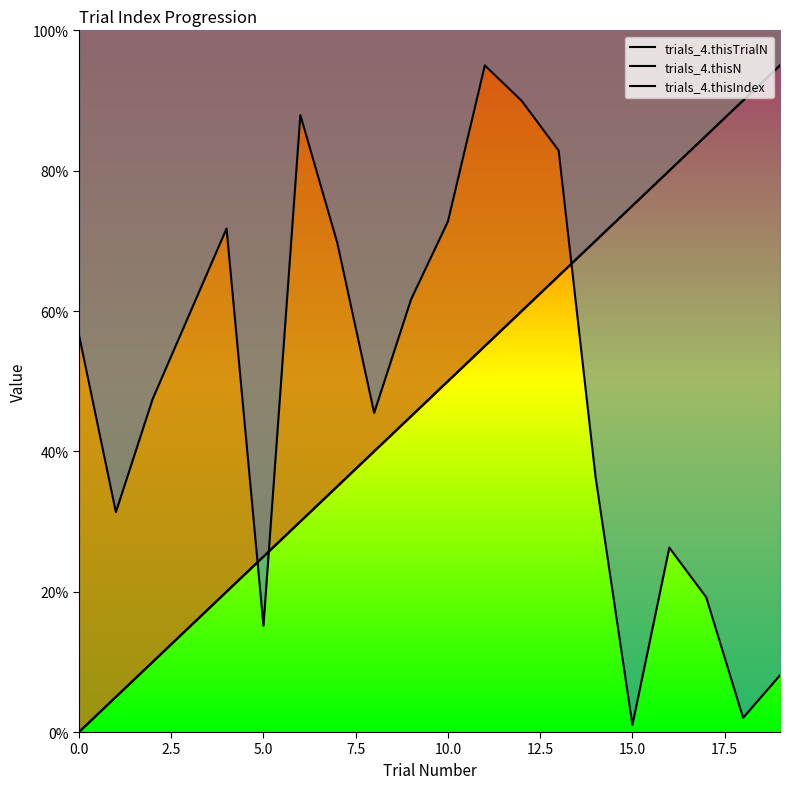

What is the maximum value shown in the chart?

95.0